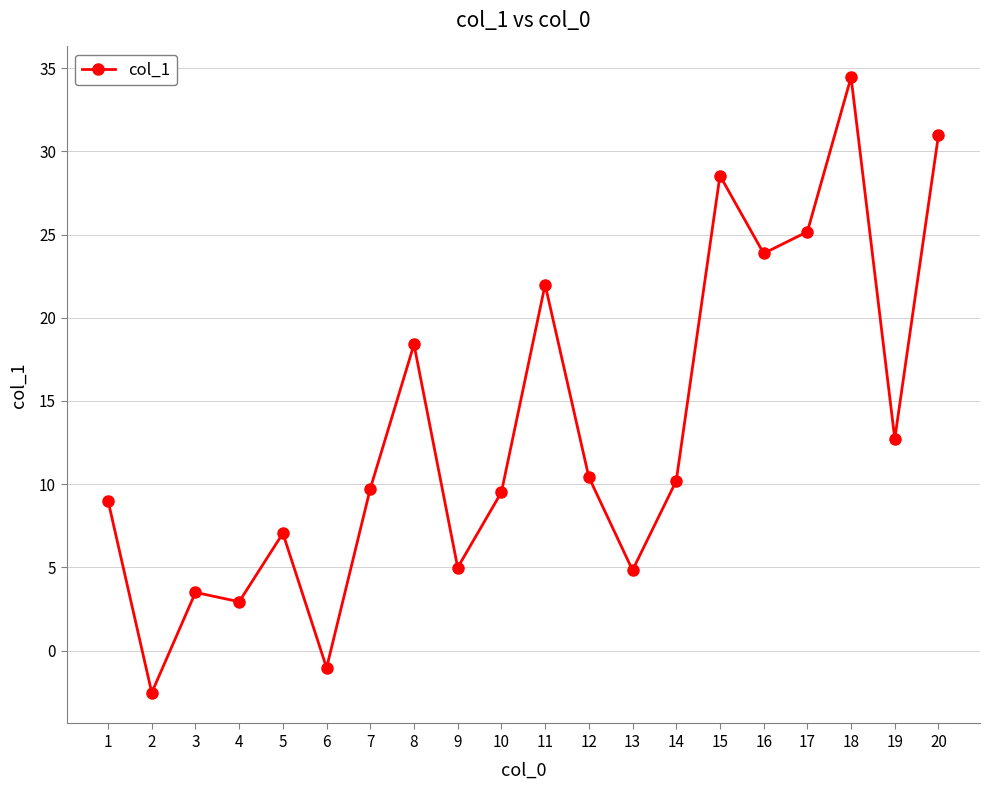

What is the ratio of the value at 9 to the value at 13?

1.0